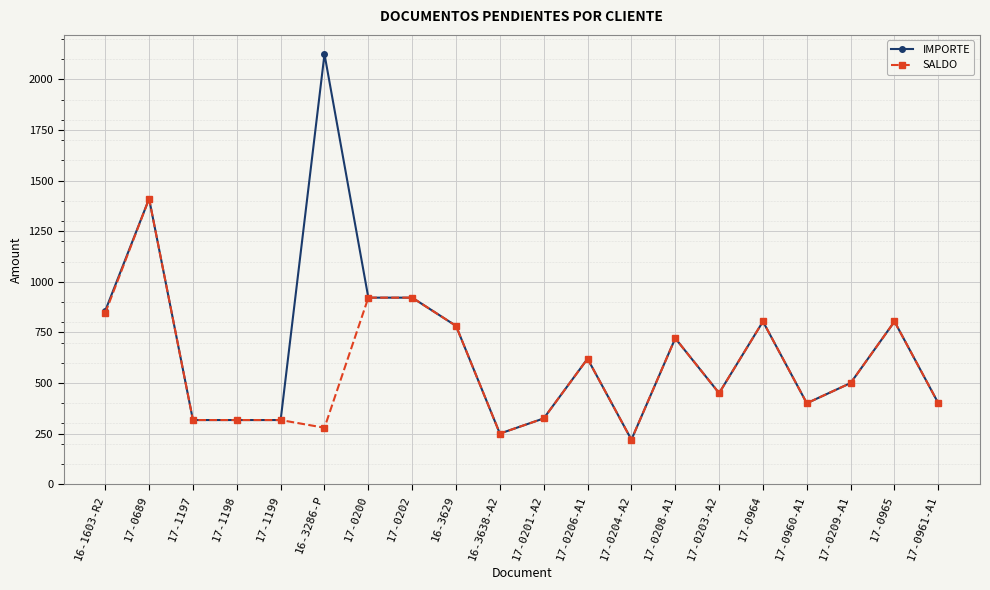

What are all the series names shown in the legend?

IMPORTE, SALDO